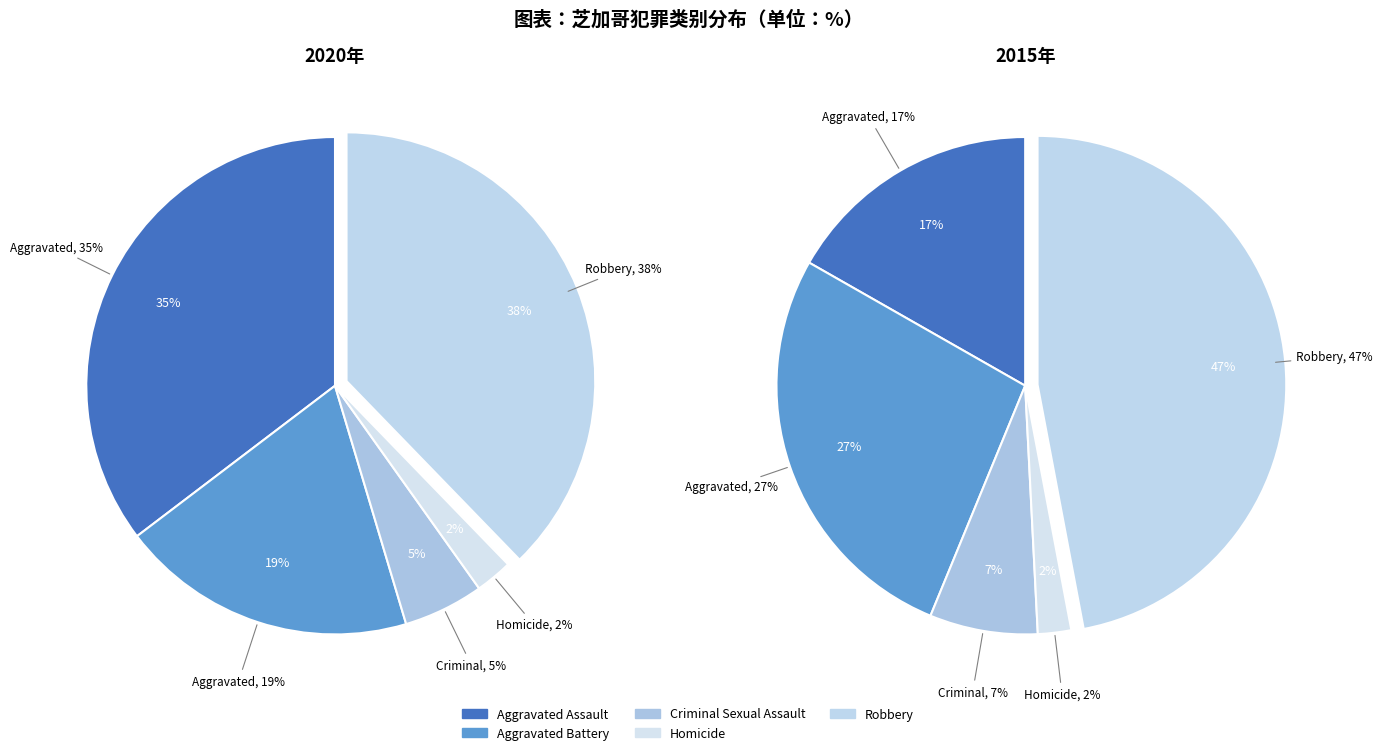

Between values_2015 and 2, which is larger?

values_2015